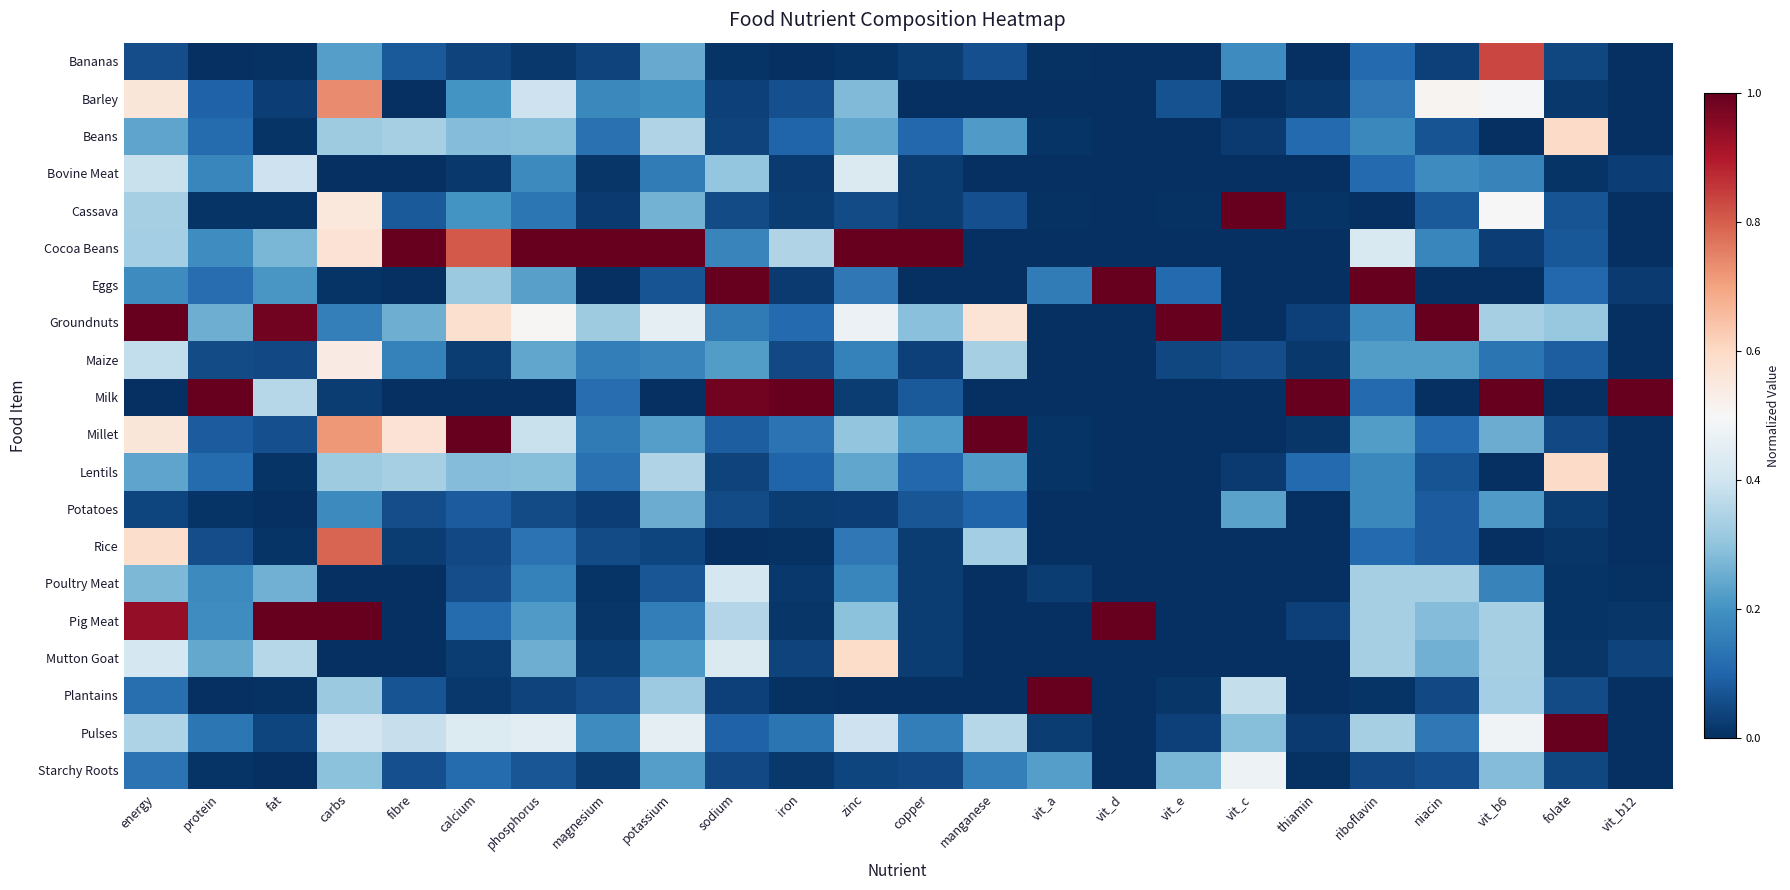

Reading left to right, extract all data points from this chart.

Bananas: energy=0.1	protein=0.0	fat=0.0	carbs=0.2	fibre=0.1	calcium=0.0	phosphorus=0.0	magnesium=0.0	potassium=0.2	sodium=0.0	iron=0.0	zinc=0.0	copper=0.0	manganese=0.1	vit_a=0.0	vit_d=0.0	vit_e=0.0	vit_c=0.2	thiamin=0.0	riboflavin=0.1	niacin=0.0	vit_b6=0.8	folate=0.0	vit_b12=0.0
Barley: energy=0.6	protein=0.1	fat=0.0	carbs=0.7	fibre=0.0	calcium=0.2	phosphorus=0.4	magnesium=0.2	potassium=0.2	sodium=0.0	iron=0.1	zinc=0.3	copper=0.0	manganese=0.0	vit_a=0.0	vit_d=0.0	vit_e=0.1	vit_c=0.0	thiamin=0.0	riboflavin=0.1	niacin=0.5	vit_b6=0.5	folate=0.0	vit_b12=0.0
Beans: energy=0.2	protein=0.1	fat=0.0	carbs=0.3	fibre=0.3	calcium=0.3	phosphorus=0.3	magnesium=0.1	potassium=0.3	sodium=0.0	iron=0.1	zinc=0.2	copper=0.1	manganese=0.2	vit_a=0.0	vit_d=0.0	vit_e=0.0	vit_c=0.0	thiamin=0.1	riboflavin=0.2	niacin=0.1	vit_b6=0.0	folate=0.6	vit_b12=0.0
Bovine Meat: energy=0.4	protein=0.2	fat=0.4	carbs=0.0	fibre=0.0	calcium=0.0	phosphorus=0.2	magnesium=0.0	potassium=0.1	sodium=0.3	iron=0.0	zinc=0.4	copper=0.0	manganese=0.0	vit_a=0.0	vit_d=0.0	vit_e=0.0	vit_c=0.0	thiamin=0.0	riboflavin=0.1	niacin=0.2	vit_b6=0.2	folate=0.0	vit_b12=0.0
Cassava: energy=0.3	protein=0.0	fat=0.0	carbs=0.6	fibre=0.1	calcium=0.2	phosphorus=0.1	magnesium=0.0	potassium=0.3	sodium=0.1	iron=0.0	zinc=0.1	copper=0.0	manganese=0.1	vit_a=0.0	vit_d=0.0	vit_e=0.0	vit_c=1.0	thiamin=0.0	riboflavin=0.0	niacin=0.1	vit_b6=0.5	folate=0.1	vit_b12=0.0
Cocoa Beans: energy=0.3	protein=0.2	fat=0.3	carbs=0.6	fibre=1.0	calcium=0.8	phosphorus=1.0	magnesium=1.0	potassium=1.0	sodium=0.2	iron=0.4	zinc=1.0	copper=1.0	manganese=0.0	vit_a=0.0	vit_d=0.0	vit_e=0.0	vit_c=0.0	thiamin=0.0	riboflavin=0.4	niacin=0.2	vit_b6=0.0	folate=0.1	vit_b12=0.0
Eggs: energy=0.2	protein=0.1	fat=0.2	carbs=0.0	fibre=0.0	calcium=0.3	phosphorus=0.2	magnesium=0.0	potassium=0.1	sodium=1.0	iron=0.0	zinc=0.1	copper=0.0	manganese=0.0	vit_a=0.1	vit_d=1.0	vit_e=0.1	vit_c=0.0	thiamin=0.0	riboflavin=1.0	niacin=0.0	vit_b6=0.0	folate=0.1	vit_b12=0.0
Groundnuts: energy=1.0	protein=0.3	fat=1.0	carbs=0.2	fibre=0.3	calcium=0.6	phosphorus=0.5	magnesium=0.3	potassium=0.5	sodium=0.1	iron=0.1	zinc=0.5	copper=0.3	manganese=0.6	vit_a=0.0	vit_d=0.0	vit_e=1.0	vit_c=0.0	thiamin=0.0	riboflavin=0.2	niacin=1.0	vit_b6=0.3	folate=0.3	vit_b12=0.0
Maize: energy=0.4	protein=0.1	fat=0.1	carbs=0.5	fibre=0.2	calcium=0.0	phosphorus=0.2	magnesium=0.2	potassium=0.2	sodium=0.2	iron=0.0	zinc=0.2	copper=0.0	manganese=0.3	vit_a=0.0	vit_d=0.0	vit_e=0.0	vit_c=0.1	thiamin=0.0	riboflavin=0.2	niacin=0.2	vit_b6=0.1	folate=0.1	vit_b12=0.0
Milk: energy=0.0	protein=1.0	fat=0.4	carbs=0.0	fibre=0.0	calcium=0.0	phosphorus=0.0	magnesium=0.1	potassium=0.0	sodium=1.0	iron=1.0	zinc=0.0	copper=0.1	manganese=0.0	vit_a=0.0	vit_d=0.0	vit_e=0.0	vit_c=0.0	thiamin=1.0	riboflavin=0.1	niacin=0.0	vit_b6=1.0	folate=0.0	vit_b12=1.0
Millet: energy=0.6	protein=0.1	fat=0.1	carbs=0.7	fibre=0.6	calcium=1.0	phosphorus=0.4	magnesium=0.1	potassium=0.2	sodium=0.1	iron=0.1	zinc=0.3	copper=0.2	manganese=1.0	vit_a=0.0	vit_d=0.0	vit_e=0.0	vit_c=0.0	thiamin=0.0	riboflavin=0.2	niacin=0.1	vit_b6=0.2	folate=0.1	vit_b12=0.0
Lentils: energy=0.2	protein=0.1	fat=0.0	carbs=0.3	fibre=0.3	calcium=0.3	phosphorus=0.3	magnesium=0.1	potassium=0.3	sodium=0.0	iron=0.1	zinc=0.2	copper=0.1	manganese=0.2	vit_a=0.0	vit_d=0.0	vit_e=0.0	vit_c=0.0	thiamin=0.1	riboflavin=0.2	niacin=0.1	vit_b6=0.0	folate=0.6	vit_b12=0.0
Potatoes: energy=0.0	protein=0.0	fat=0.0	carbs=0.2	fibre=0.1	calcium=0.1	phosphorus=0.1	magnesium=0.0	potassium=0.3	sodium=0.1	iron=0.0	zinc=0.0	copper=0.1	manganese=0.1	vit_a=0.0	vit_d=0.0	vit_e=0.0	vit_c=0.2	thiamin=0.0	riboflavin=0.2	niacin=0.1	vit_b6=0.2	folate=0.0	vit_b12=0.0
Rice: energy=0.6	protein=0.1	fat=0.0	carbs=0.8	fibre=0.0	calcium=0.1	phosphorus=0.1	magnesium=0.1	potassium=0.0	sodium=0.0	iron=0.0	zinc=0.1	copper=0.0	manganese=0.3	vit_a=0.0	vit_d=0.0	vit_e=0.0	vit_c=0.0	thiamin=0.0	riboflavin=0.1	niacin=0.1	vit_b6=0.0	folate=0.0	vit_b12=0.0
Poultry Meat: energy=0.3	protein=0.2	fat=0.3	carbs=0.0	fibre=0.0	calcium=0.1	phosphorus=0.2	magnesium=0.0	potassium=0.1	sodium=0.4	iron=0.0	zinc=0.2	copper=0.0	manganese=0.0	vit_a=0.0	vit_d=0.0	vit_e=0.0	vit_c=0.0	thiamin=0.0	riboflavin=0.3	niacin=0.3	vit_b6=0.2	folate=0.0	vit_b12=0.0
Pig Meat: energy=0.9	protein=0.2	fat=1.0	carbs=1.0	fibre=0.0	calcium=0.1	phosphorus=0.2	magnesium=0.0	potassium=0.2	sodium=0.4	iron=0.0	zinc=0.3	copper=0.0	manganese=0.0	vit_a=0.0	vit_d=1.0	vit_e=0.0	vit_c=0.0	thiamin=0.0	riboflavin=0.3	niacin=0.3	vit_b6=0.3	folate=0.0	vit_b12=0.0
Mutton Goat: energy=0.4	protein=0.2	fat=0.4	carbs=0.0	fibre=0.0	calcium=0.0	phosphorus=0.3	magnesium=0.0	potassium=0.2	sodium=0.4	iron=0.0	zinc=0.6	copper=0.0	manganese=0.0	vit_a=0.0	vit_d=0.0	vit_e=0.0	vit_c=0.0	thiamin=0.0	riboflavin=0.3	niacin=0.3	vit_b6=0.3	folate=0.0	vit_b12=0.0
Plantains: energy=0.1	protein=0.0	fat=0.0	carbs=0.3	fibre=0.1	calcium=0.0	phosphorus=0.0	magnesium=0.1	potassium=0.3	sodium=0.0	iron=0.0	zinc=0.0	copper=0.0	manganese=0.0	vit_a=1.0	vit_d=0.0	vit_e=0.0	vit_c=0.4	thiamin=0.0	riboflavin=0.0	niacin=0.0	vit_b6=0.3	folate=0.1	vit_b12=0.0
Pulses: energy=0.3	protein=0.1	fat=0.0	carbs=0.4	fibre=0.4	calcium=0.4	phosphorus=0.4	magnesium=0.2	potassium=0.5	sodium=0.1	iron=0.1	zinc=0.4	copper=0.2	manganese=0.4	vit_a=0.0	vit_d=0.0	vit_e=0.0	vit_c=0.3	thiamin=0.0	riboflavin=0.3	niacin=0.1	vit_b6=0.5	folate=1.0	vit_b12=0.0
Starchy Roots: energy=0.1	protein=0.0	fat=0.0	carbs=0.3	fibre=0.1	calcium=0.1	phosphorus=0.1	magnesium=0.0	potassium=0.2	sodium=0.0	iron=0.0	zinc=0.0	copper=0.0	manganese=0.2	vit_a=0.2	vit_d=0.0	vit_e=0.3	vit_c=0.5	thiamin=0.0	riboflavin=0.0	niacin=0.1	vit_b6=0.3	folate=0.0	vit_b12=0.0